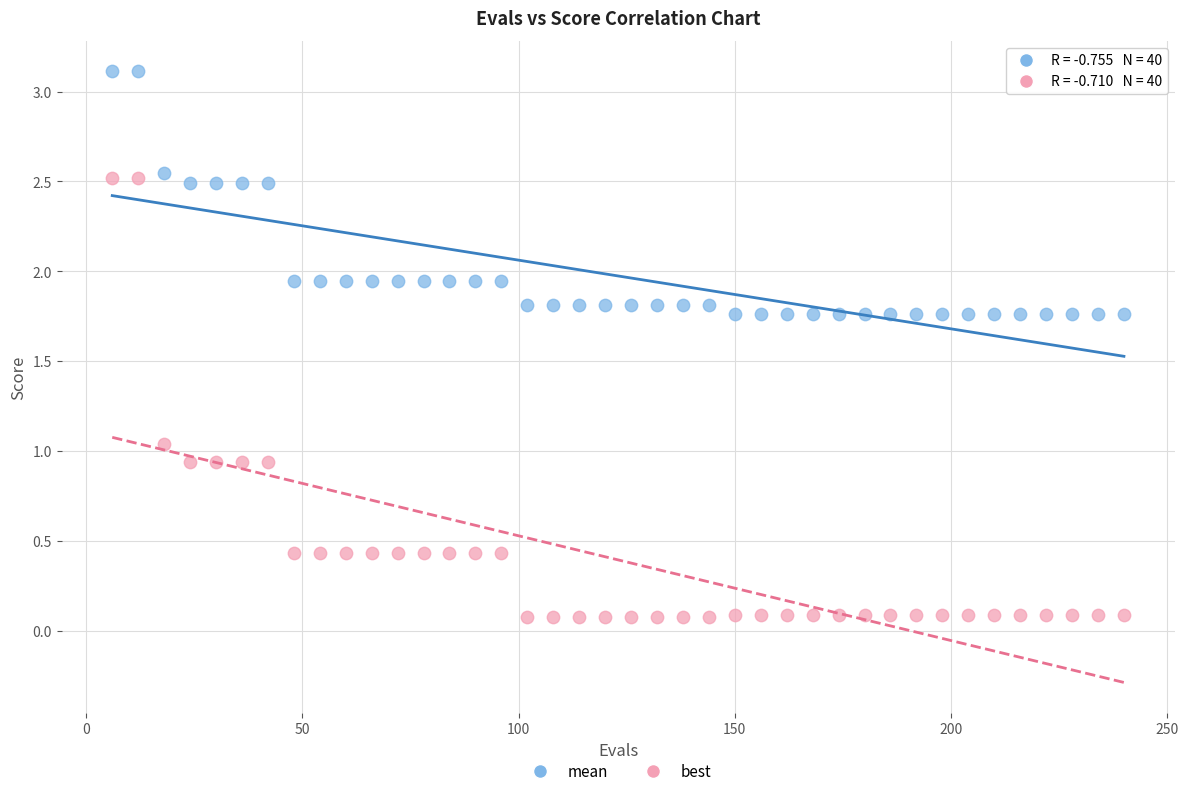

Which series reaches the maximum Y coordinate?

mean